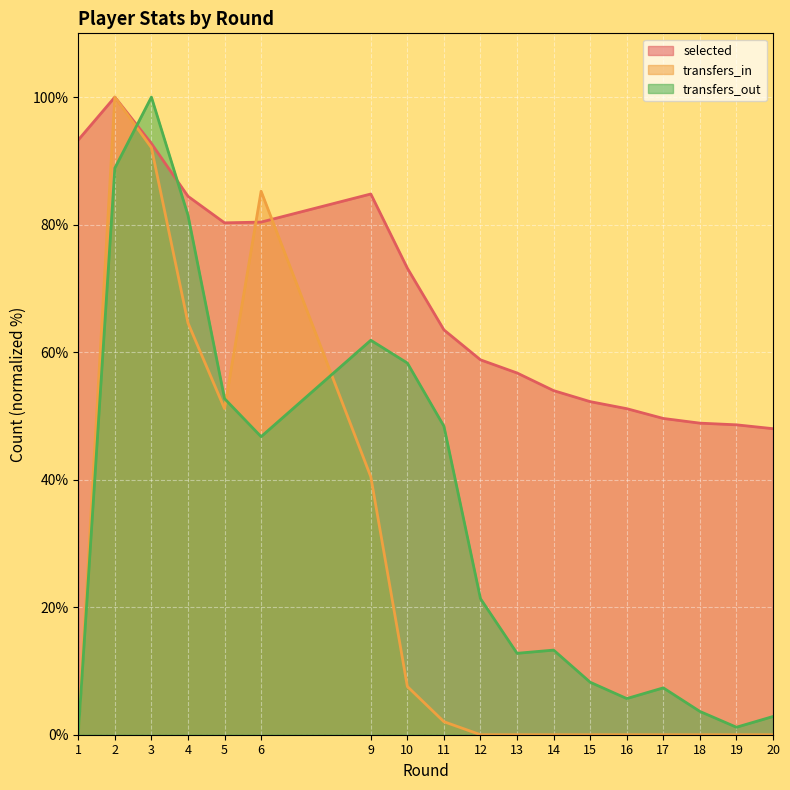

Rank the series at 16 from lowest to highest value.

transfers_in, transfers_out, selected